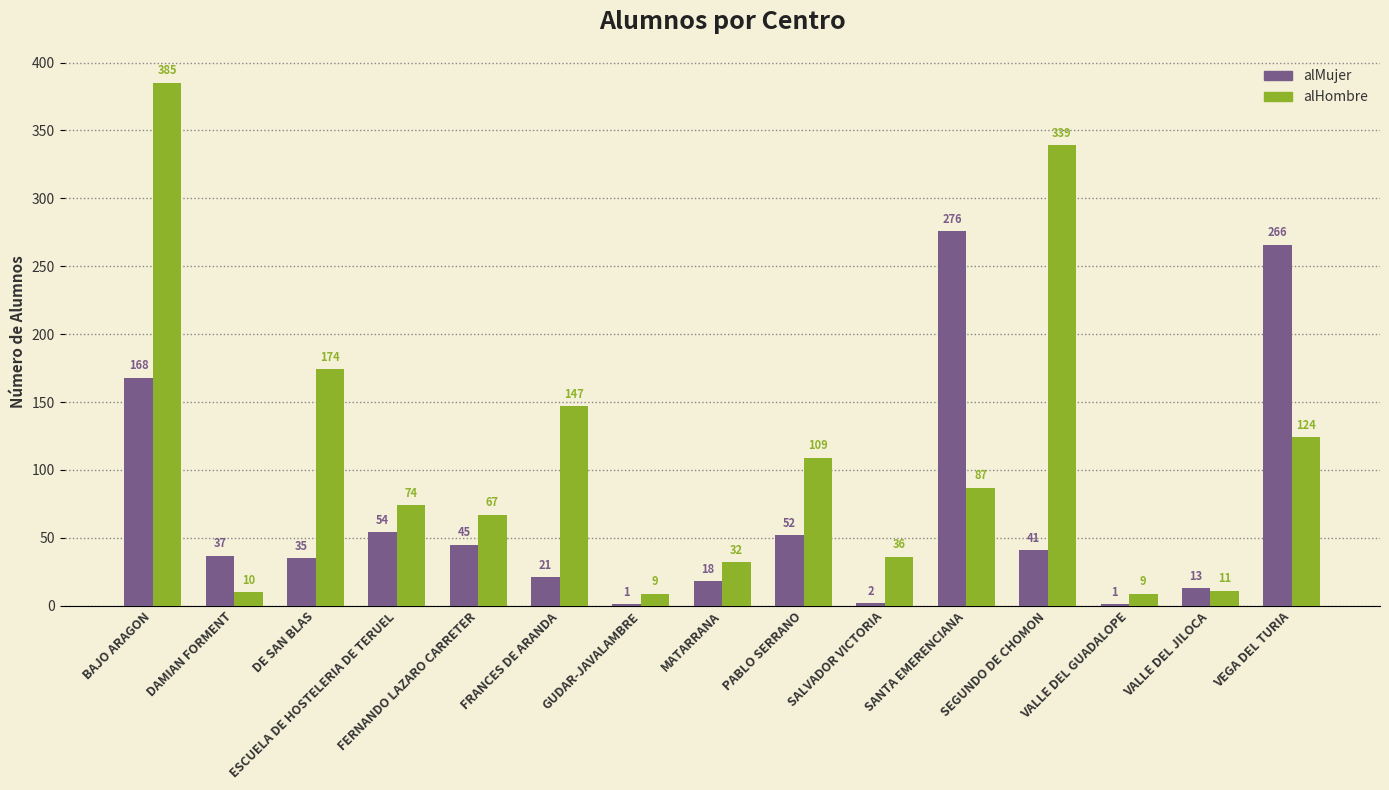

How many data points does each series have?

15